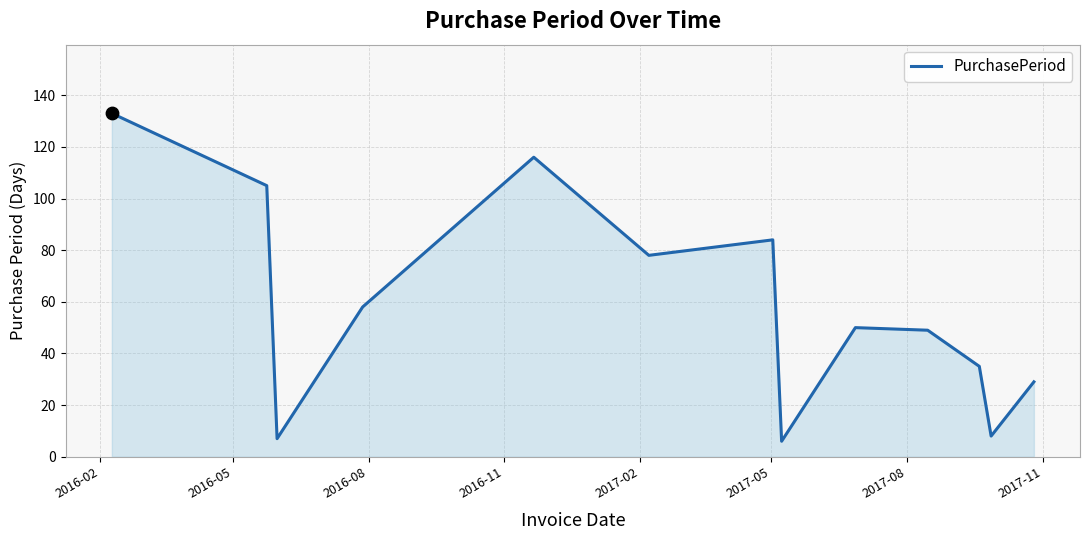

What is the maximum value shown in the chart?

133